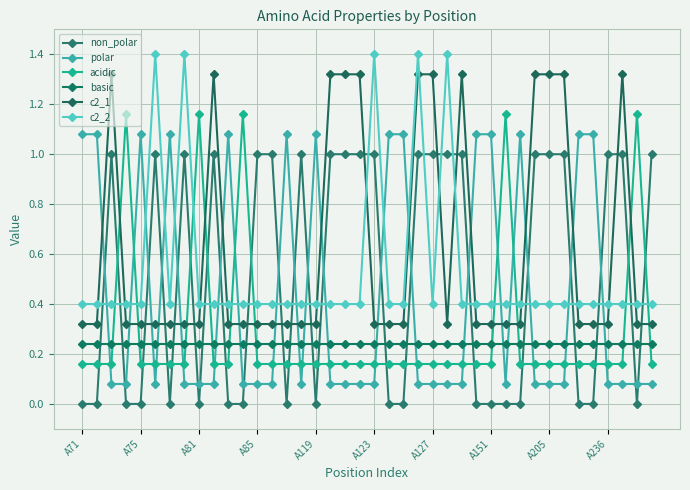

Does the chart display data point markers on the line(s)?

Yes